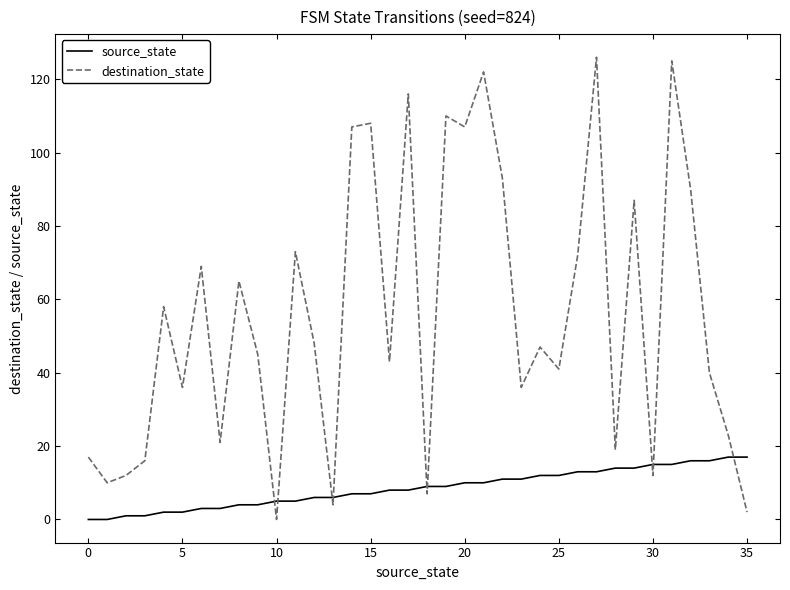

True or false: destination_state and source_state intersect in this chart.

True